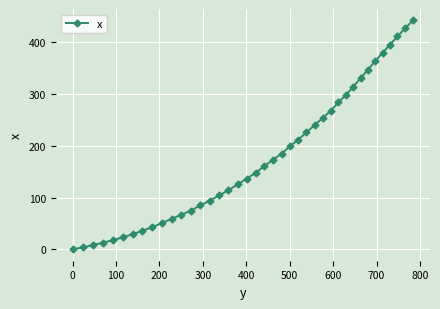

What is the value of the 18th point from the left?

125.4